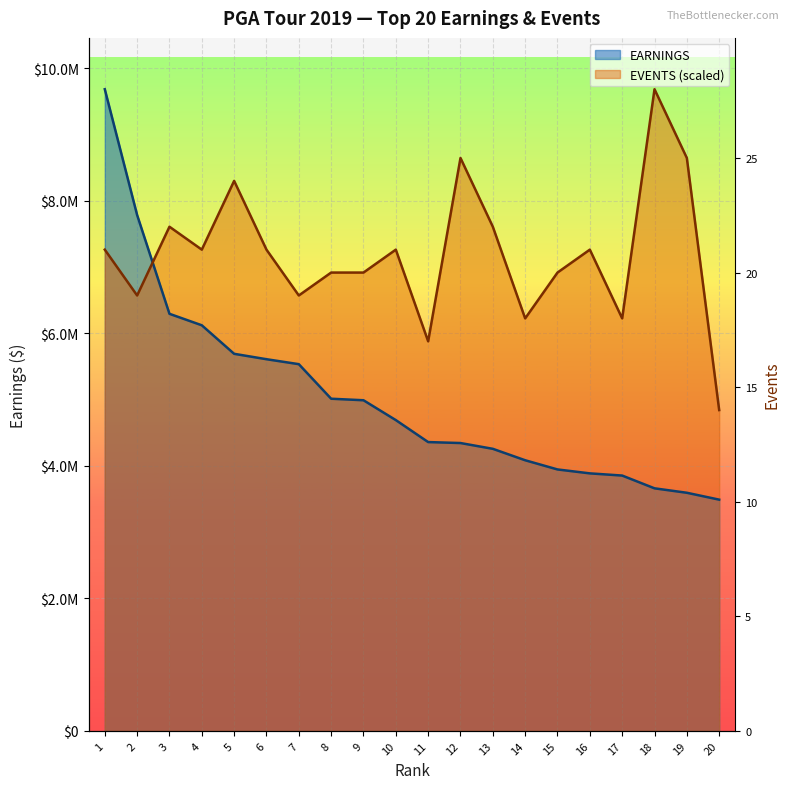

Between which two adjacent categories do EARNINGS and EVENTS first intersect?

2 and 3